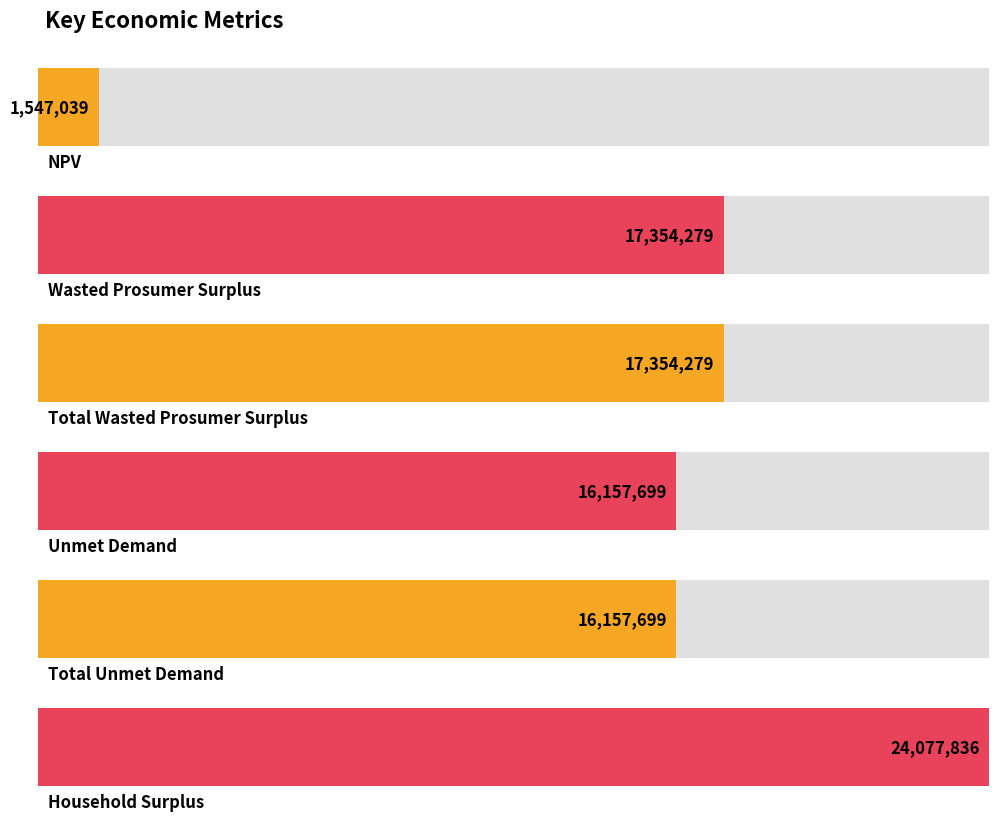

Does the chart contain any negative values?

No